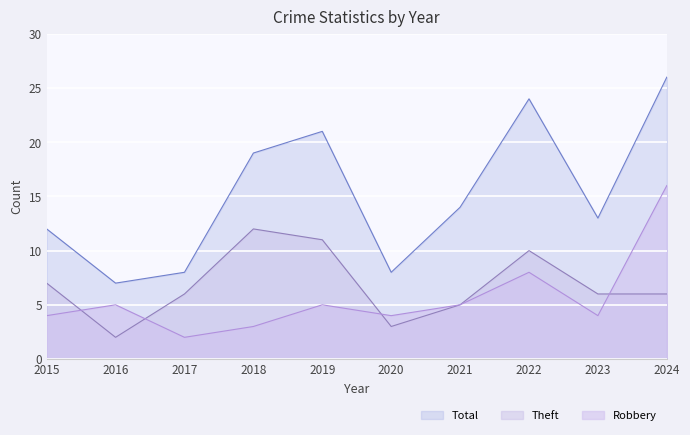

What is the average value of the Total series?

15